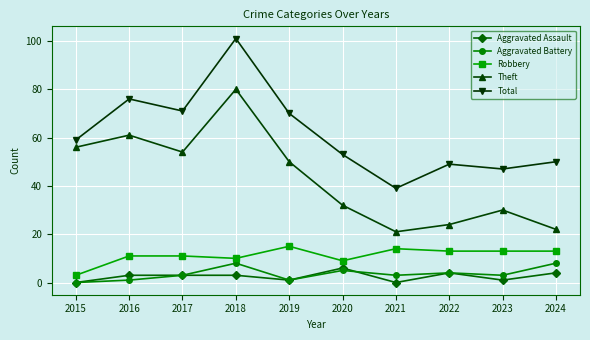

Is the value of Total at 2018 greater than the value of Aggravated Assault at 2019?

Yes